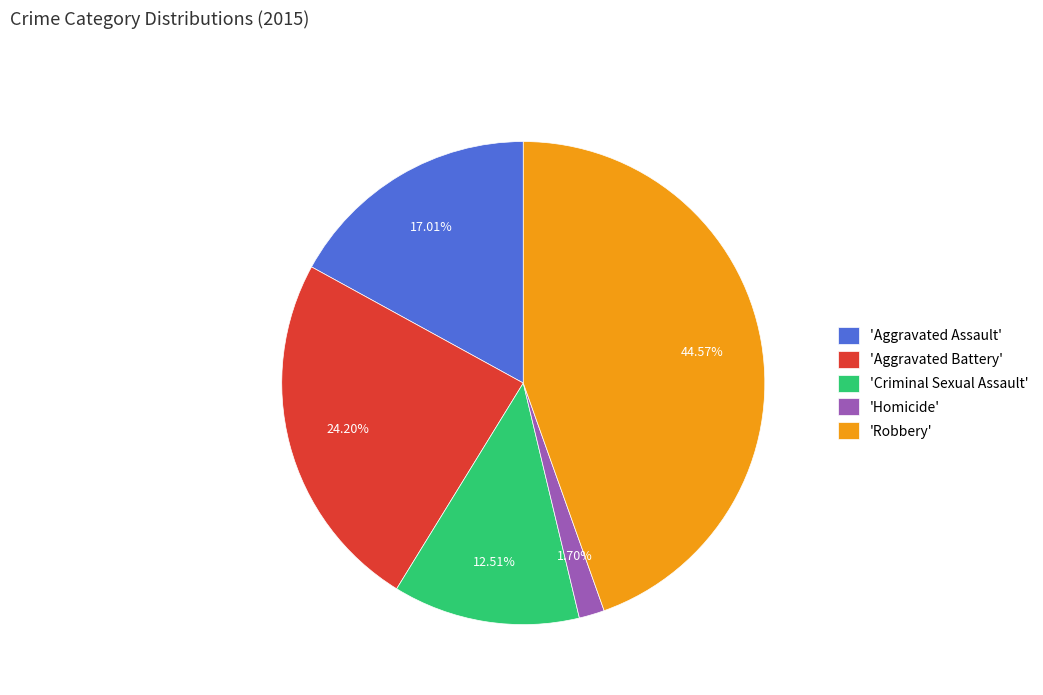

How many segments does this pie chart have?

5